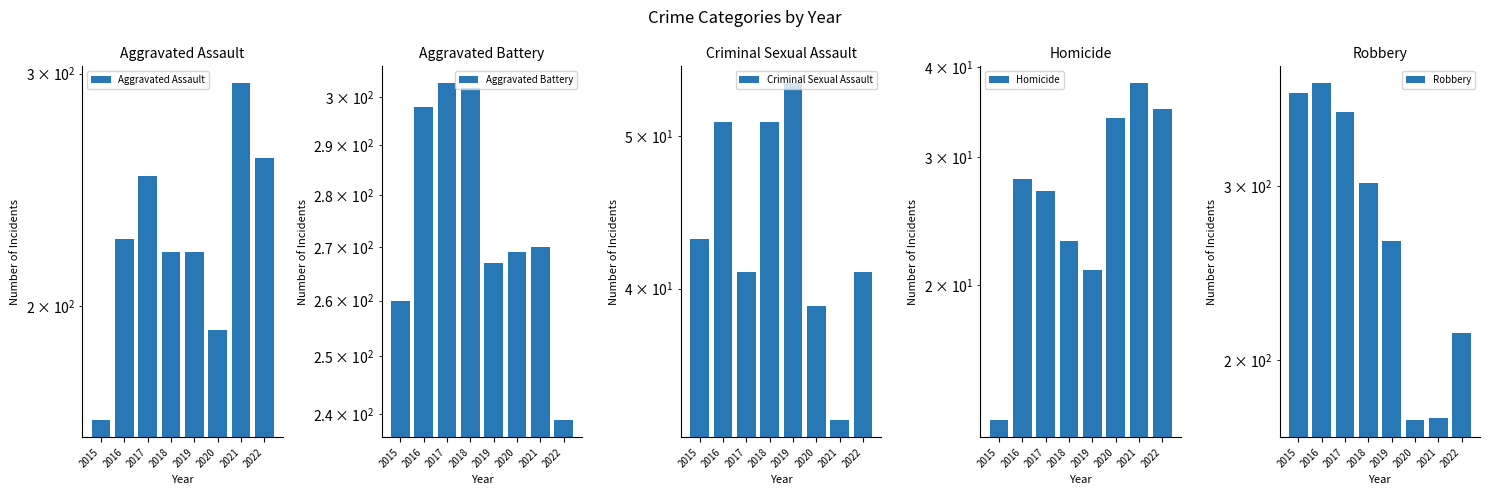

What are all the series names shown in the legend?

Aggravated Assault, Aggravated Battery, Criminal Sexual Assault, Homicide, Robbery